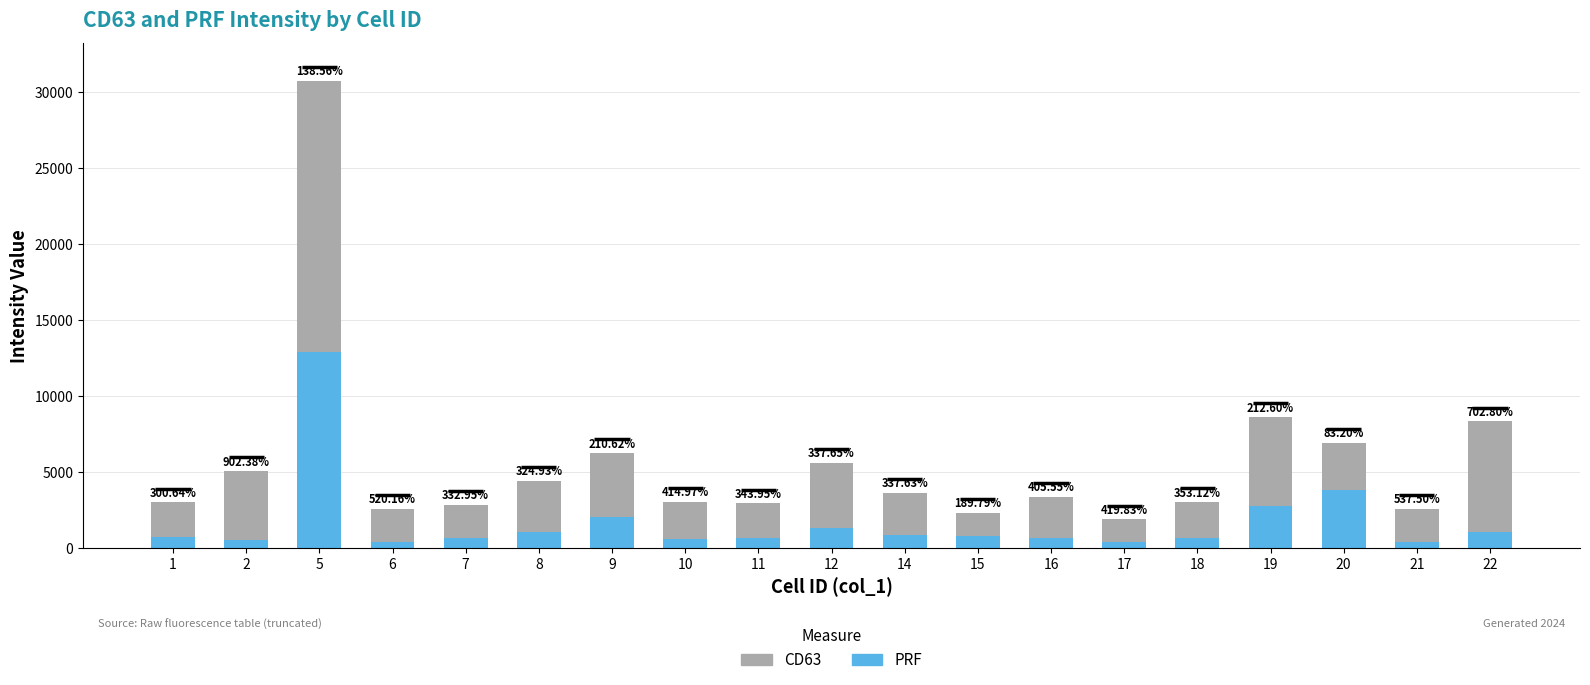

Which label corresponds to the smallest value in the chart?

17